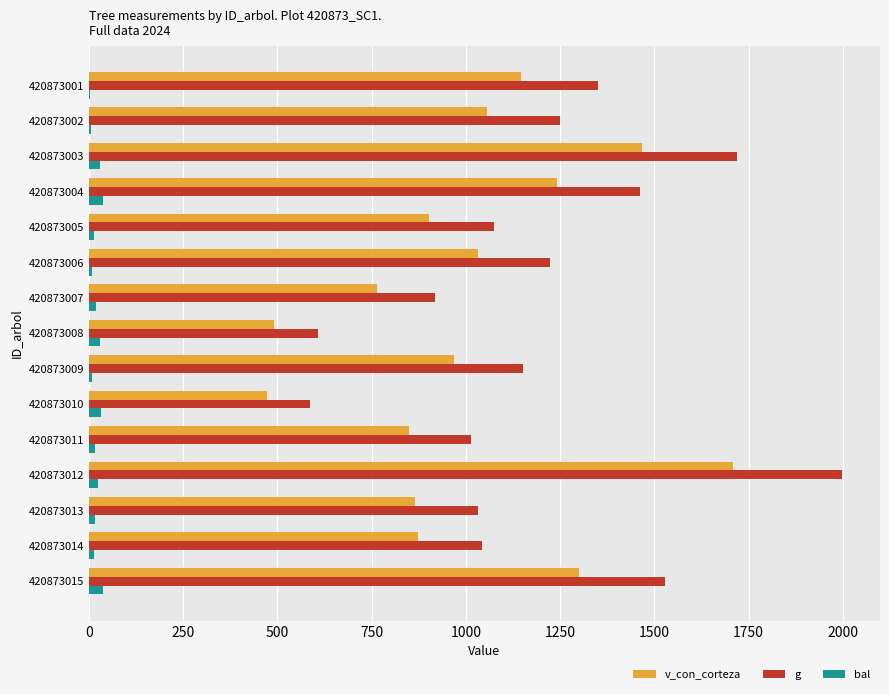

What is the sum of all v_con_corteza values?

15132.1